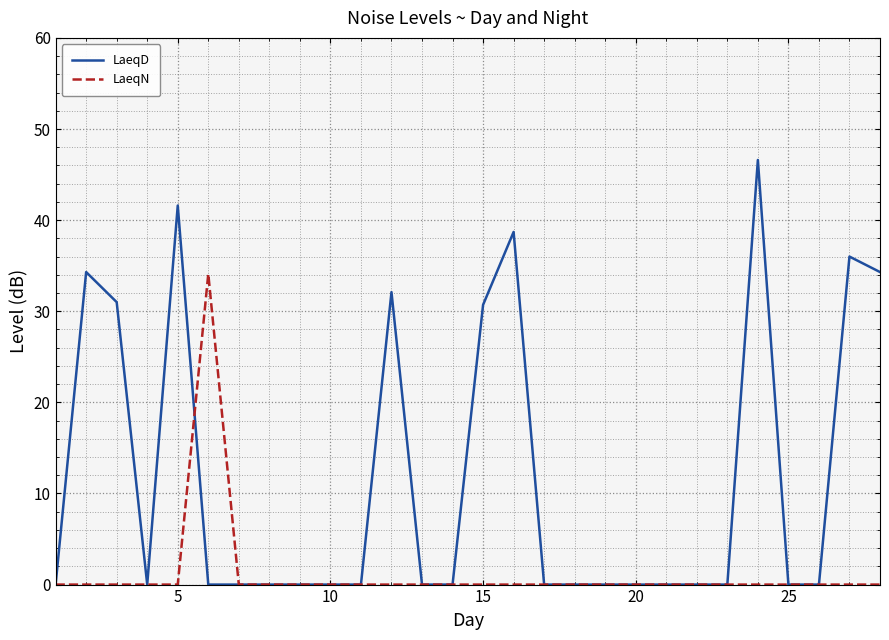

Which series has the largest range (max minus min)?

LaeqD